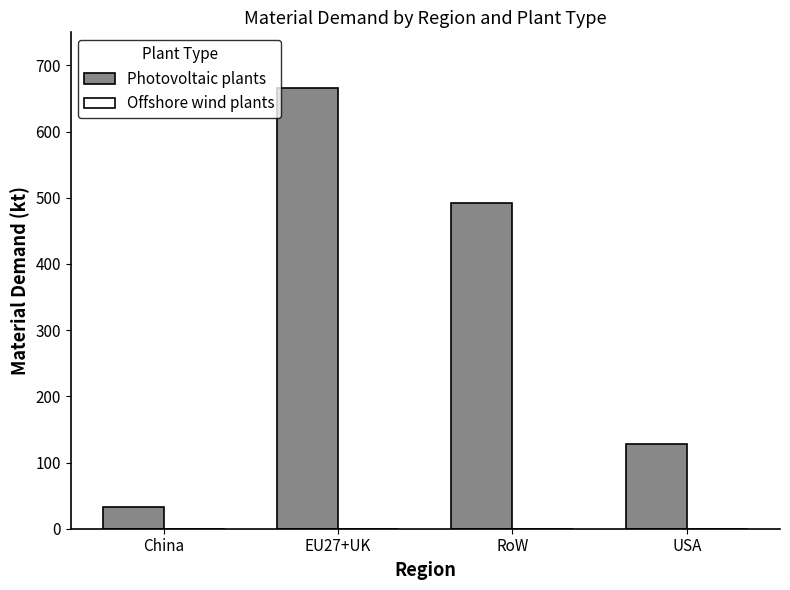

Count the number of categories in the chart.

4